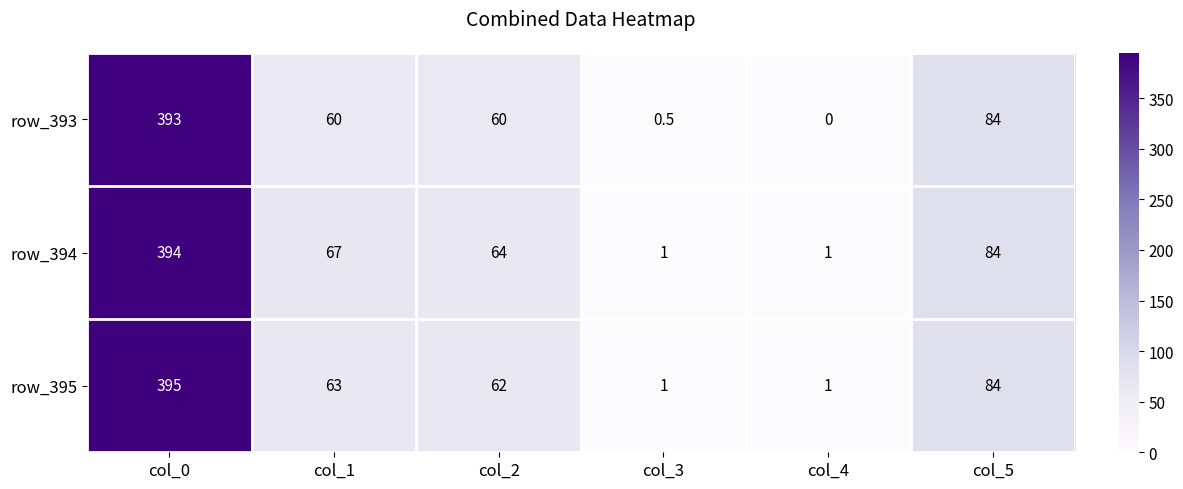

Where is row_395 nearest to the value 198?

col_5